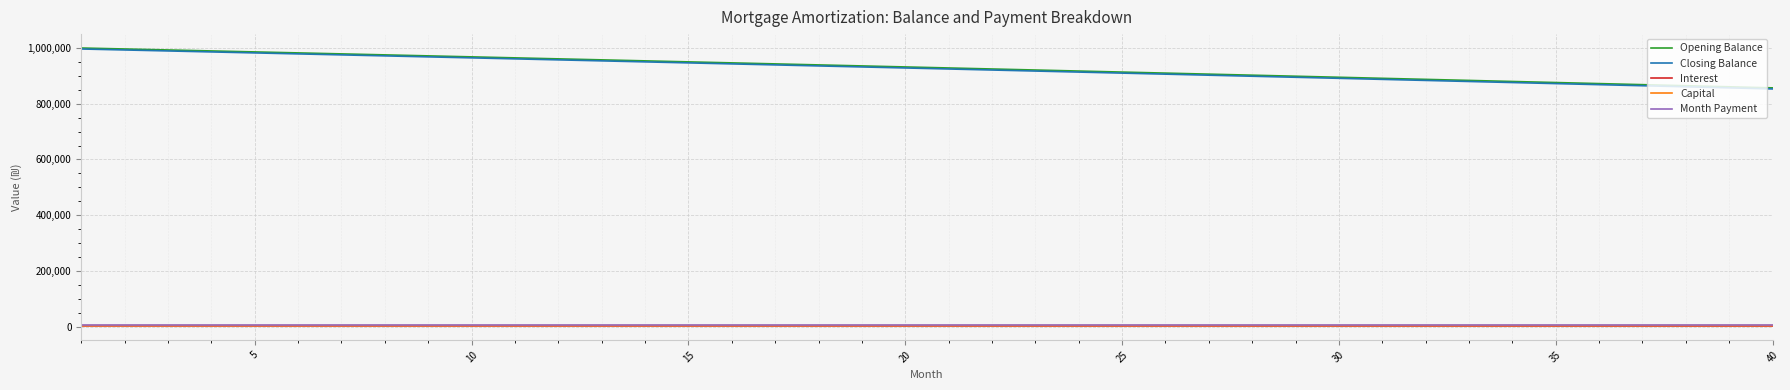

Which series has the widest spread of values?

Closing Balance